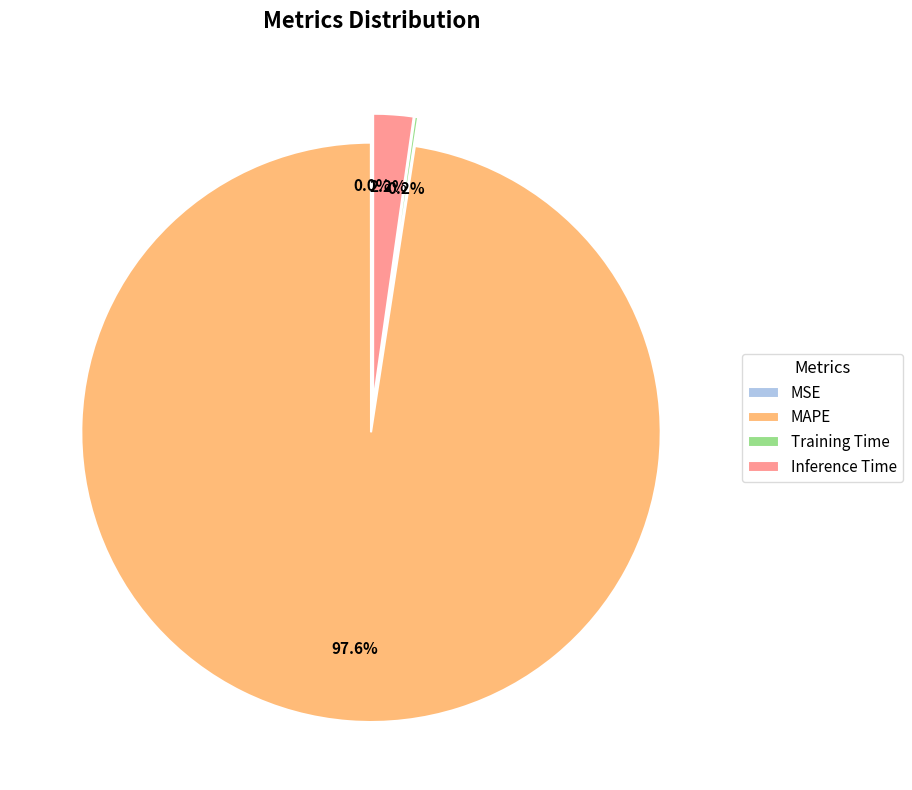

Rank the categories by value from lowest to highest.

MSE, Training Time, Inference Time, MAPE